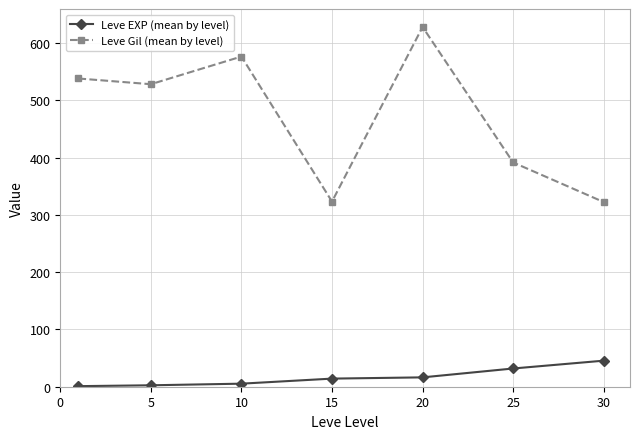

How many interior local peaks does the Leve Gil (mean by level) series have?

2